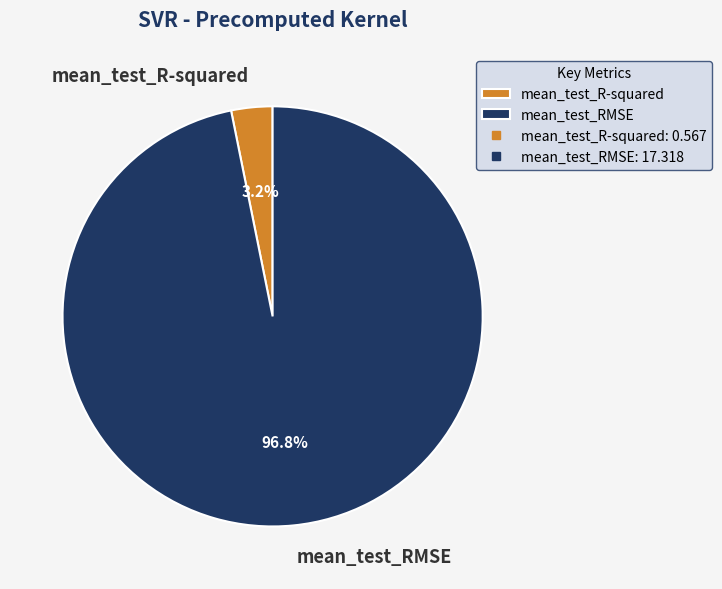

Is there a majority slice in this chart?

Yes